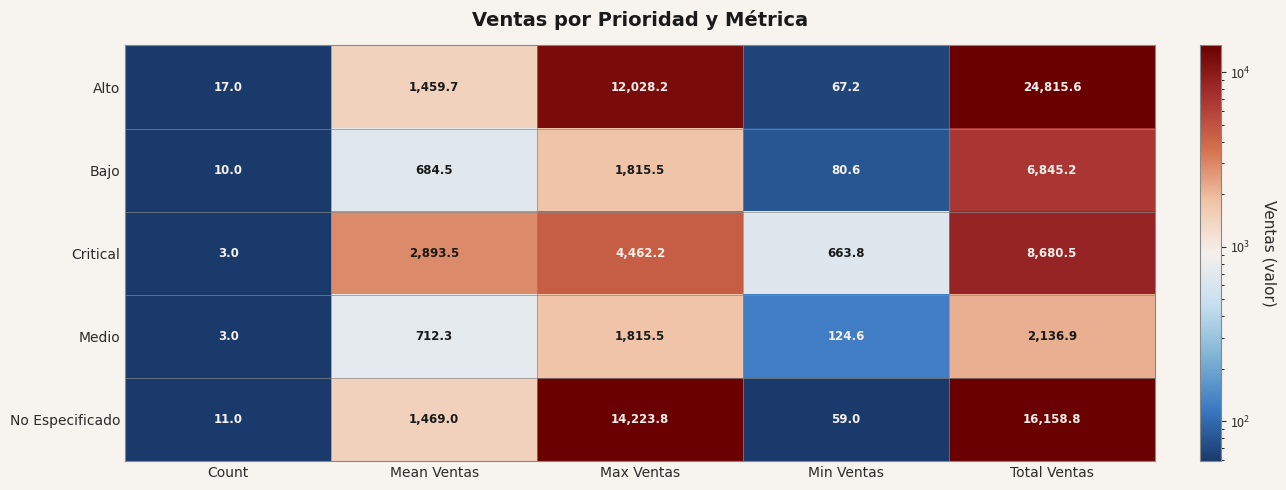

What is the spread (max minus min) of values at Max Ventas?

12408.3